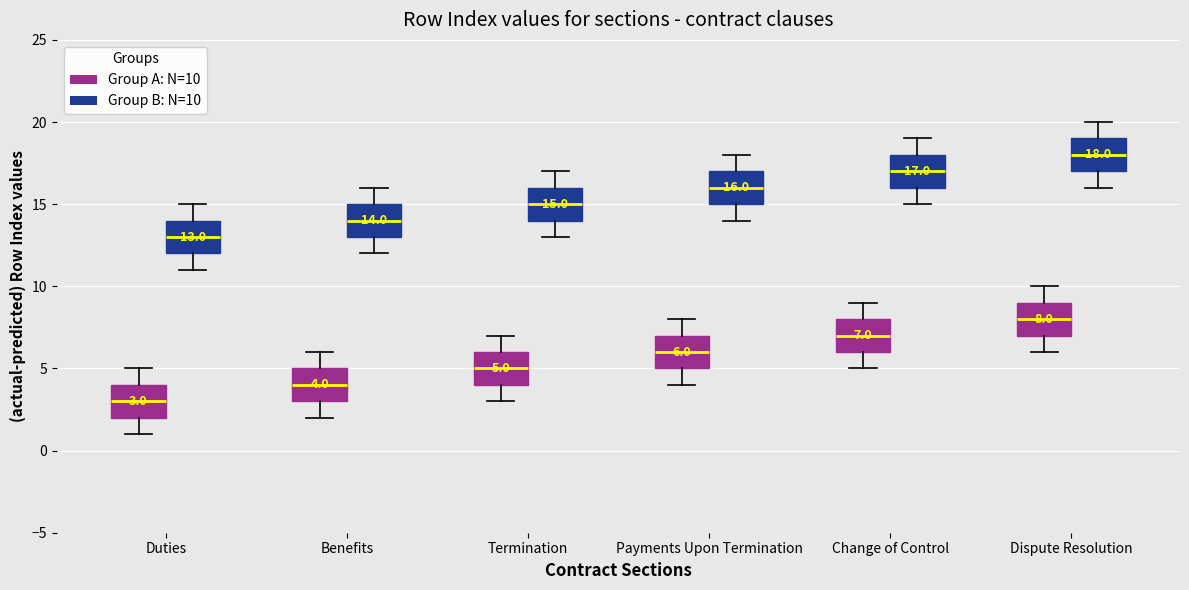

Which box has the lowest median line?

Duties (Group A: N=10)